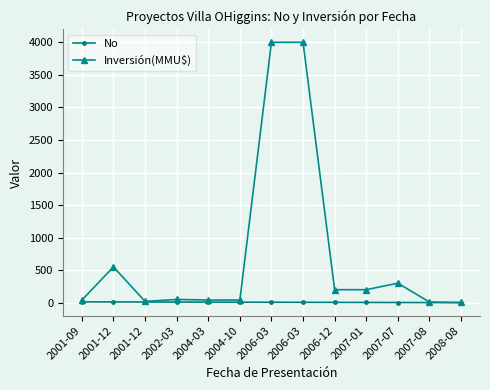

Rank the series by their average value, from highest to lowest.

Inversión(MMU$), No